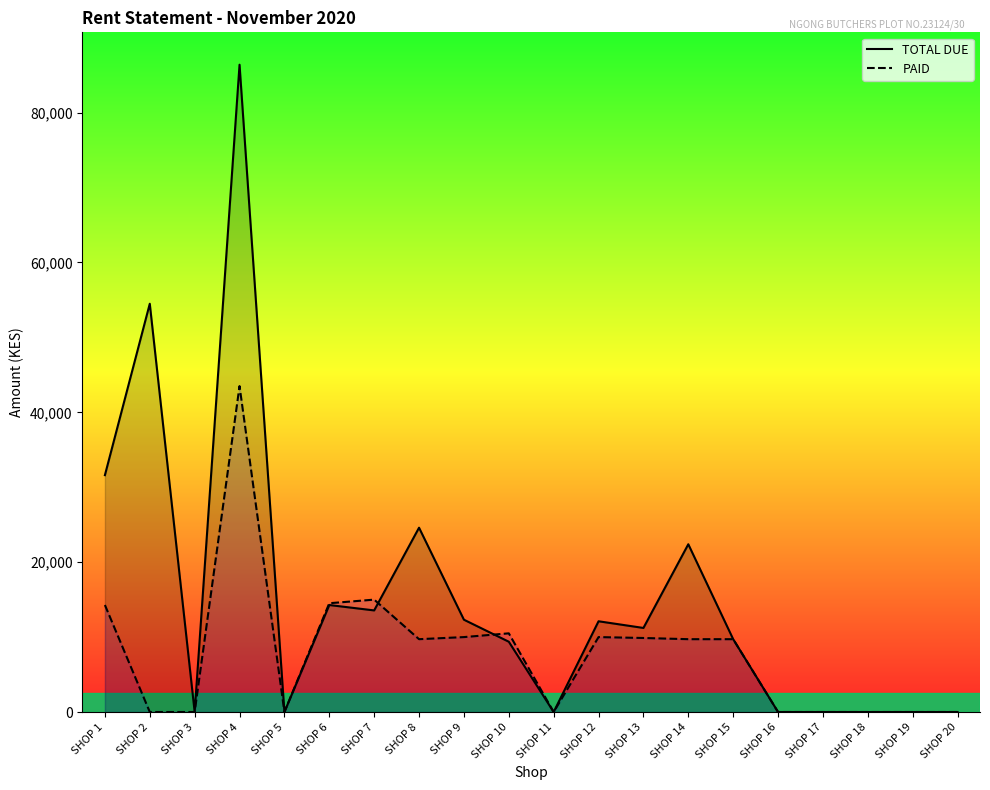

Which series ends up on top after the final intersection of TOTAL DUE and PAID?

PAID